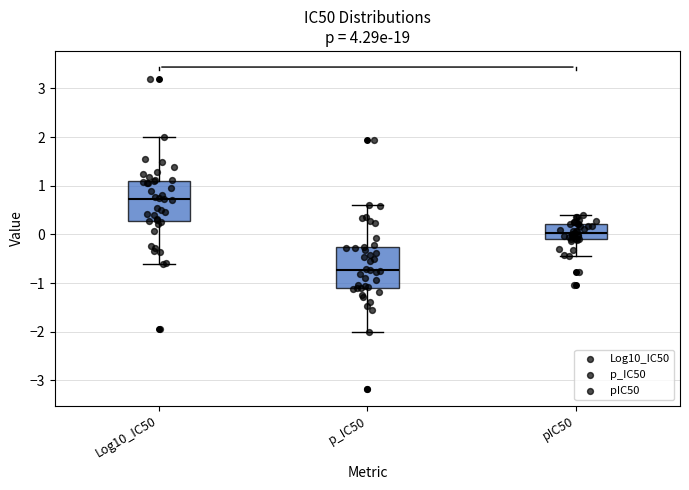

Where does the upper whisker of the box for Log10_IC50 end on the y-axis? The values are not printed on the chart, so give them approximately, as read against the axis.

2.0